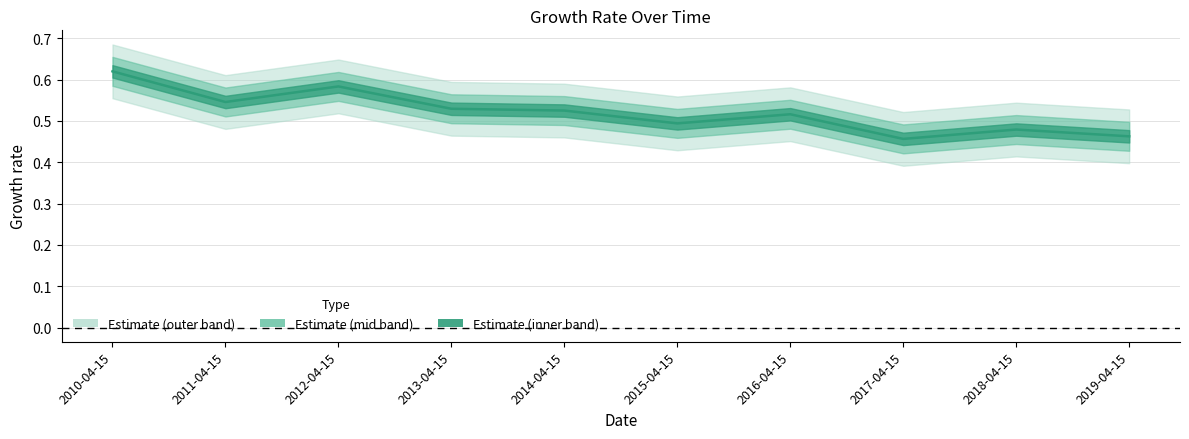

Where is the first local minimum?

2011-04-15